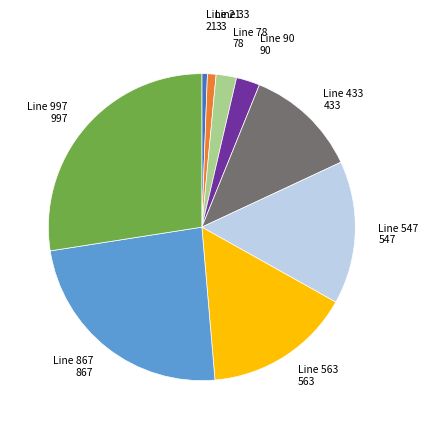

Is it true that Line 867 is 24% of the pie?

True